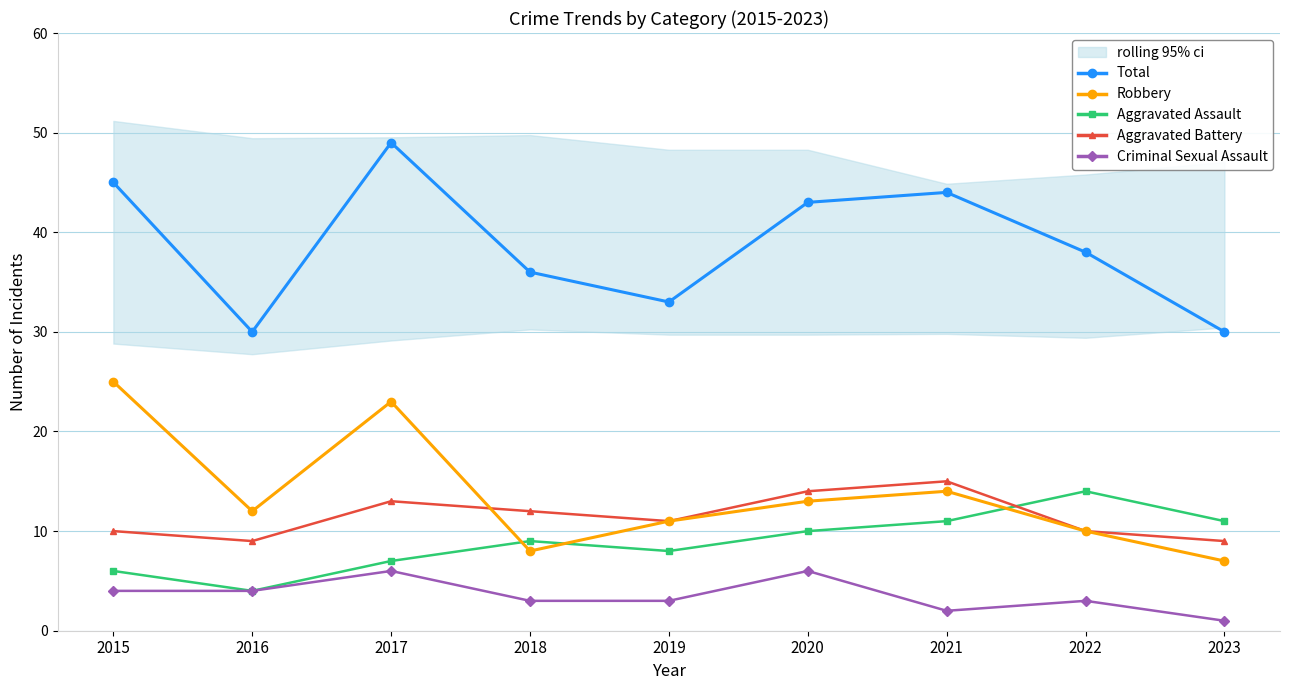

What is the value of the Total point at the 2nd from the left?

30